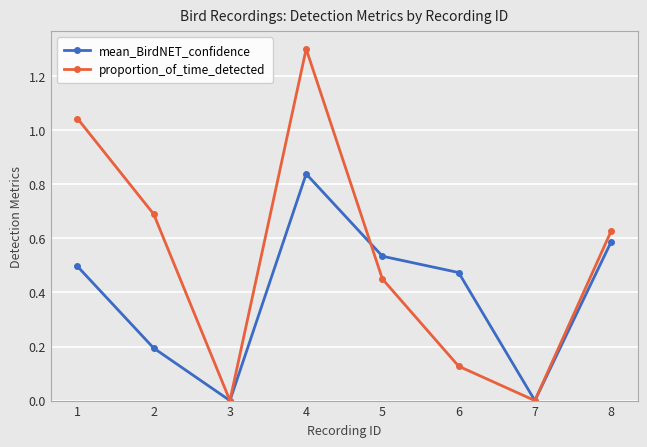

How many distinct data groups are displayed?

2